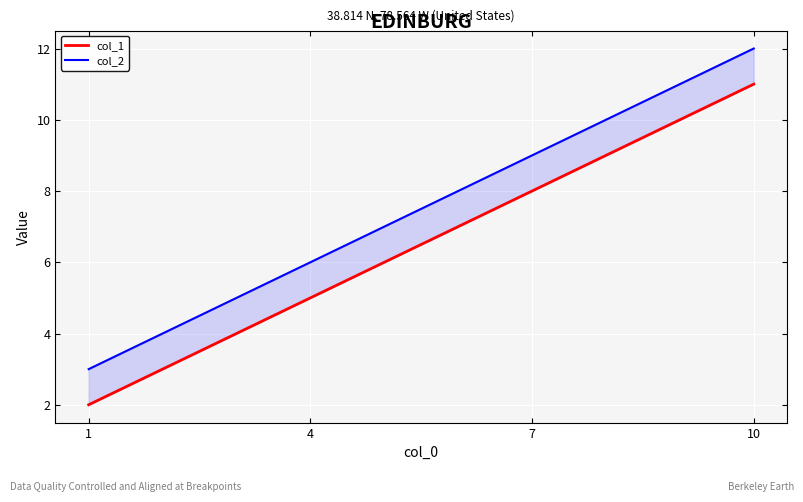

Reading left to right, what are all the values shown in this chart?

col_1: 2	5	8	11
col_2: 3	6	9	12